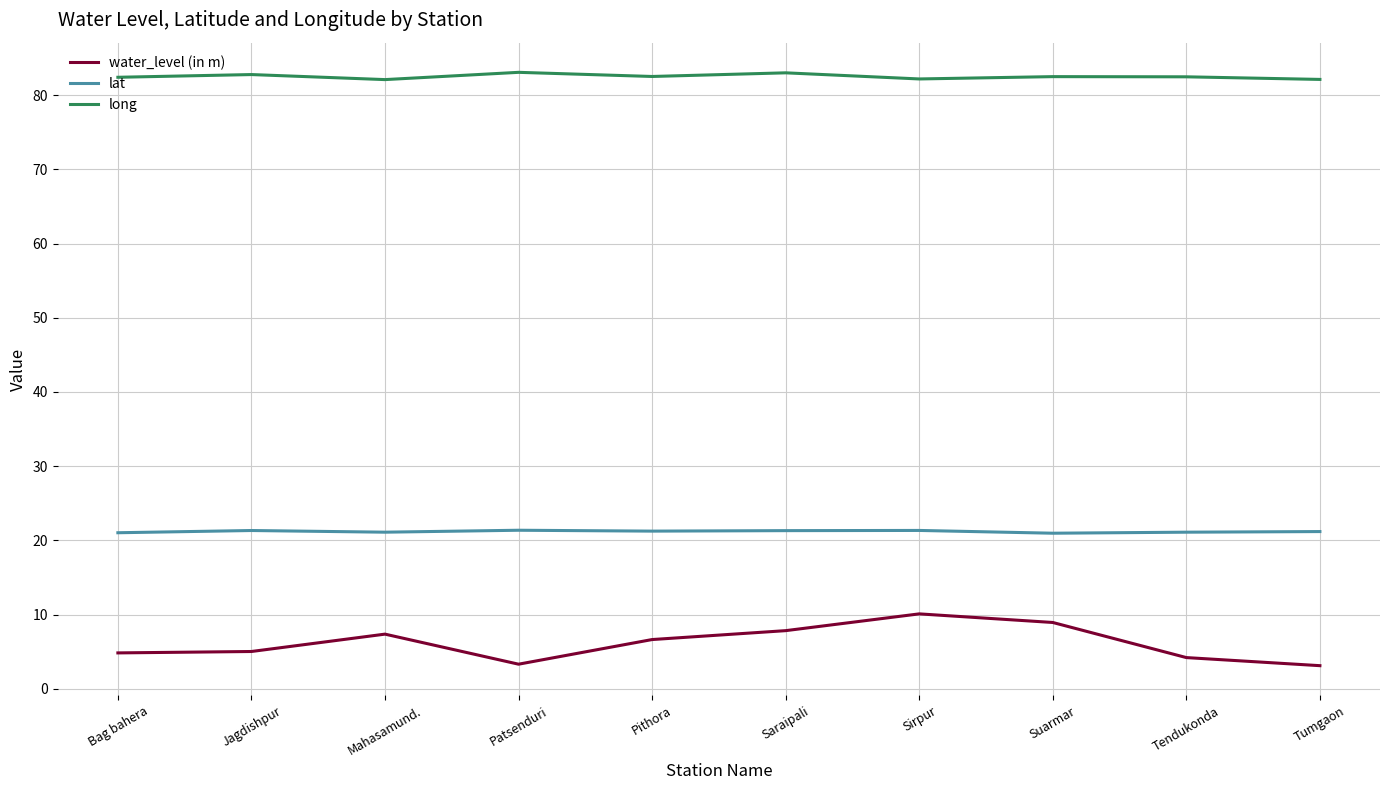

What is the difference between the second highest and second lowest values in the long series?

0.9